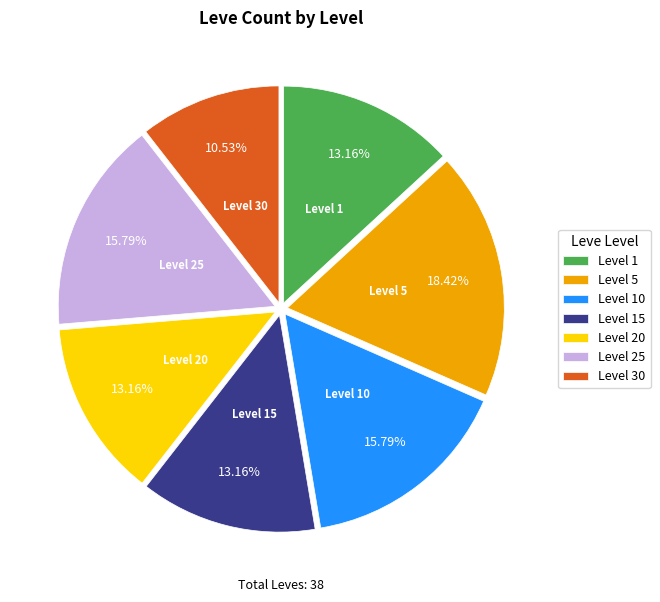

To the nearest percent, what percentage of the pie is Level 30?

11%